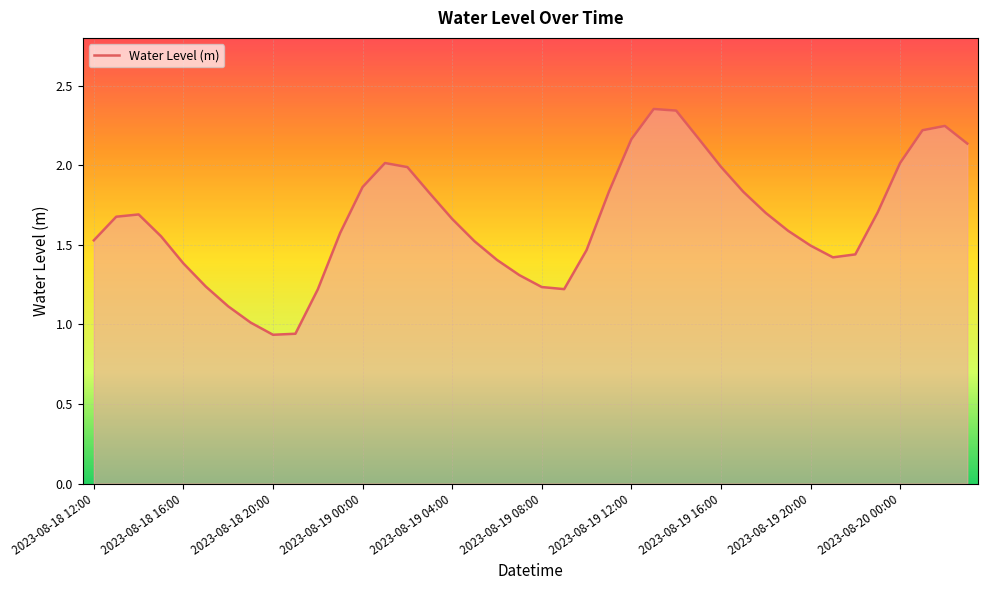

How many lines are shown in the chart?

1